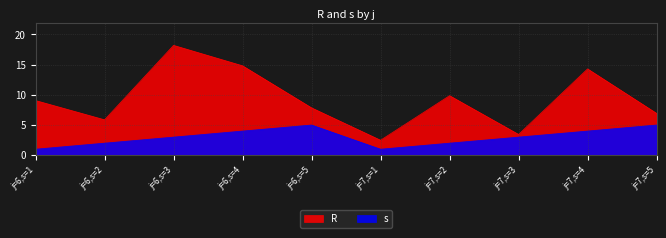

Which series changed the most between j=7,s=1 and j=7,s=3?

s